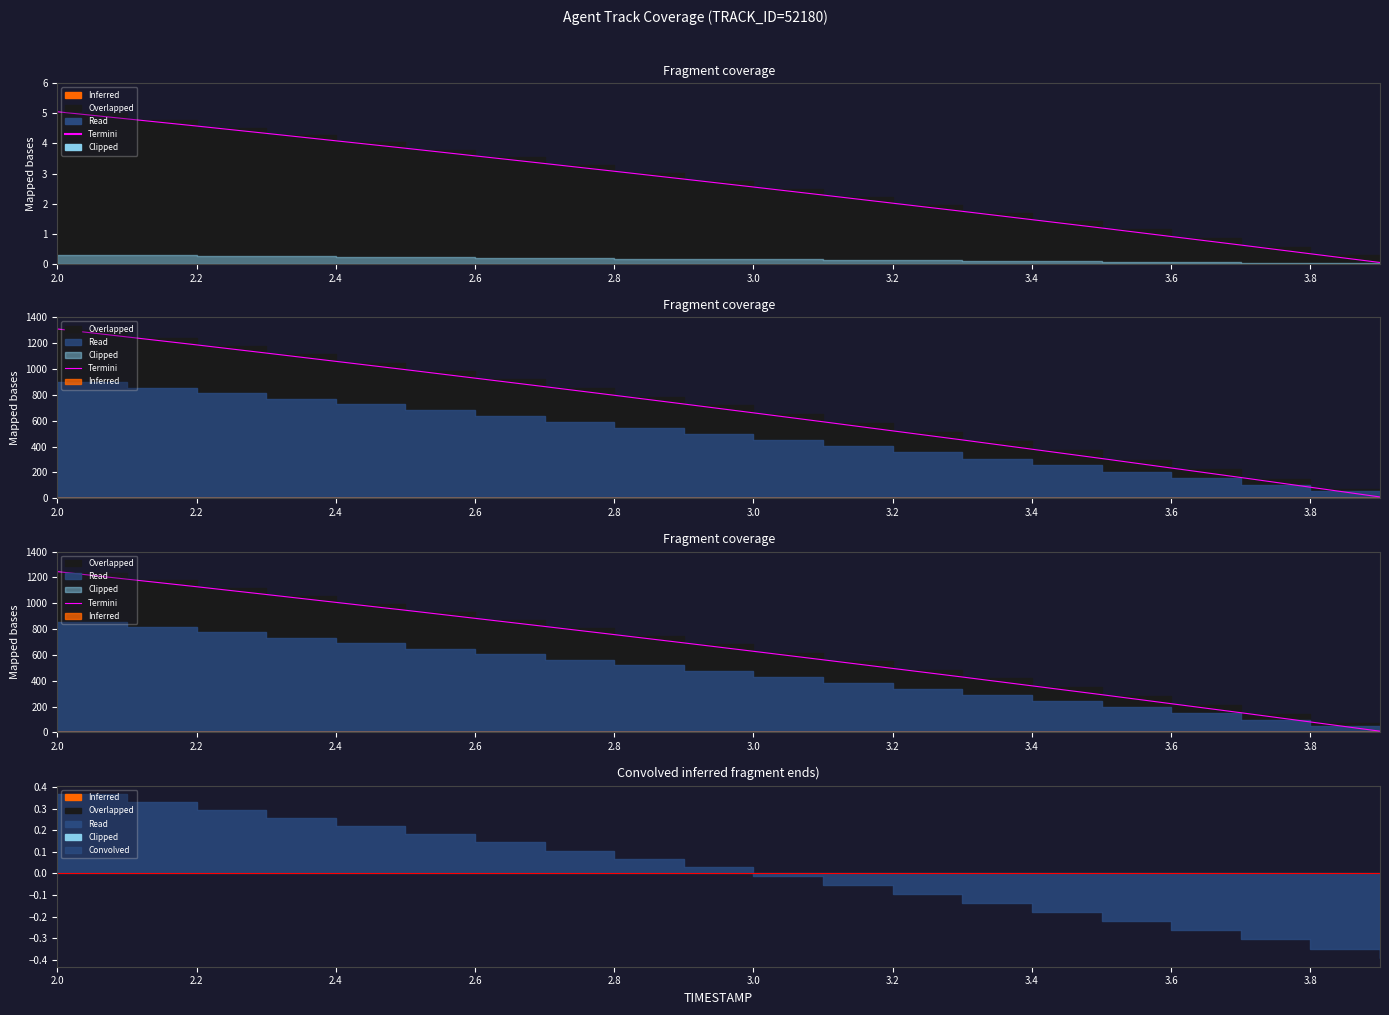

What is the sum of all values?

12972.5